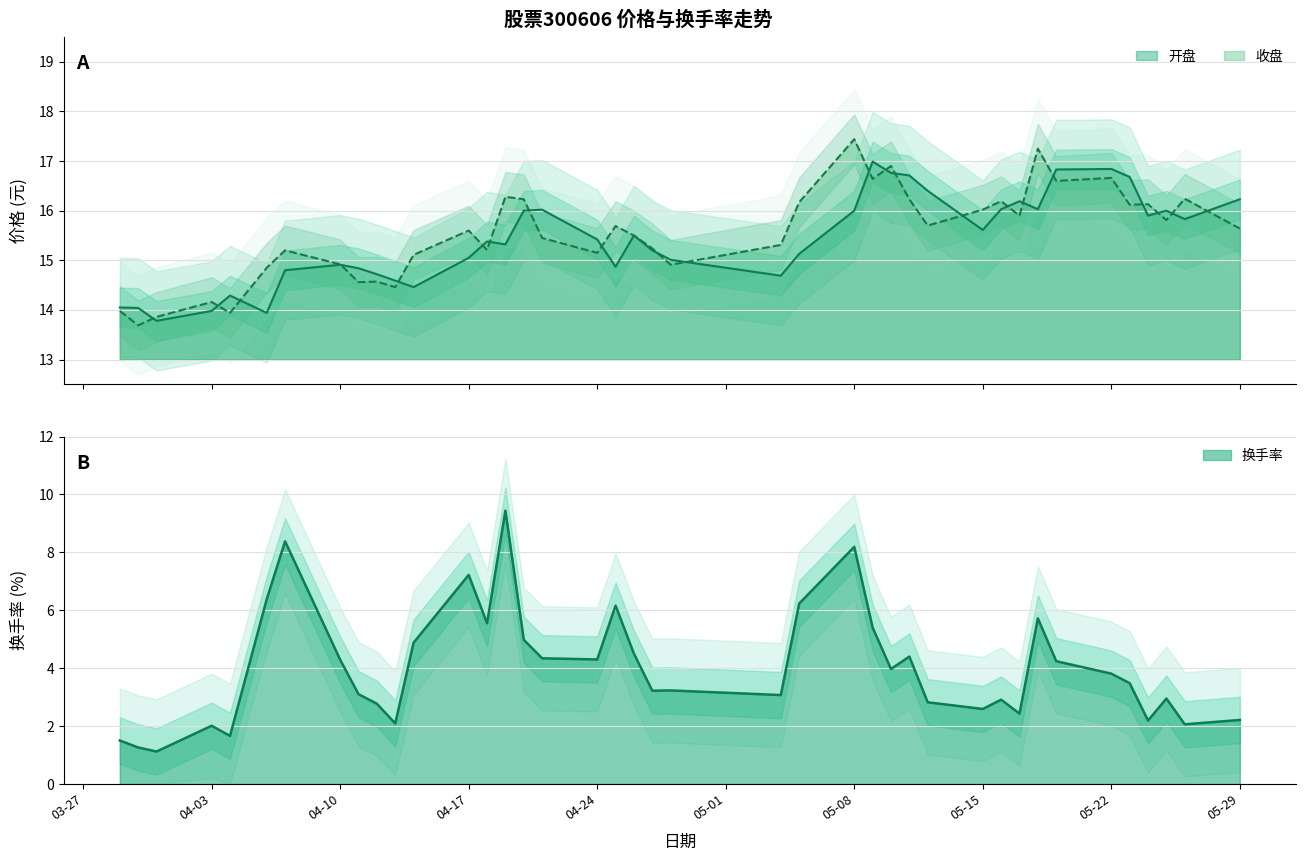

How many lines are shown in the chart?

3